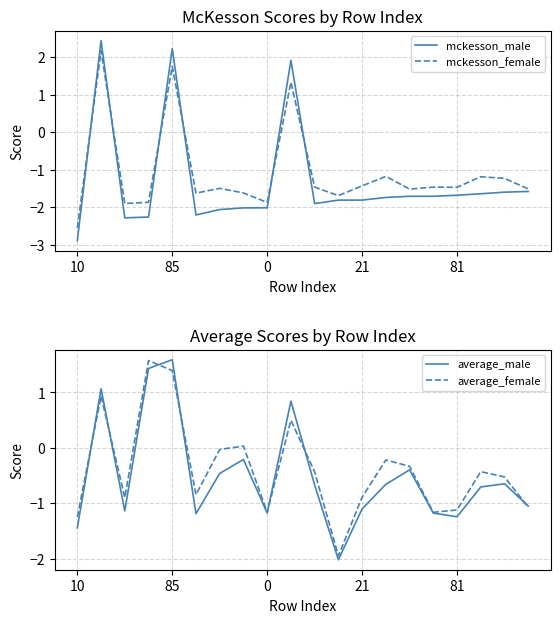

How many values in the average_female series are below 0?

15